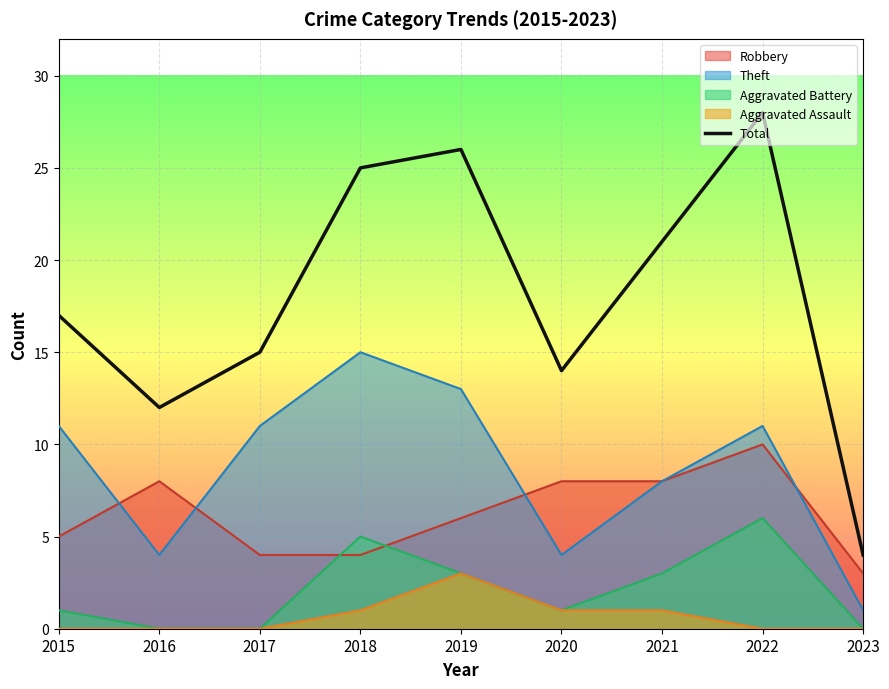

What is the change in value from 2016 to 2019?

+14